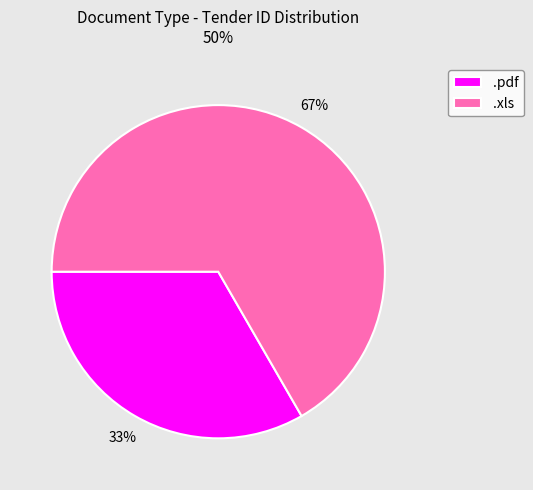

Approximately how many times larger is the value at .pdf compared to .xls?

0.5